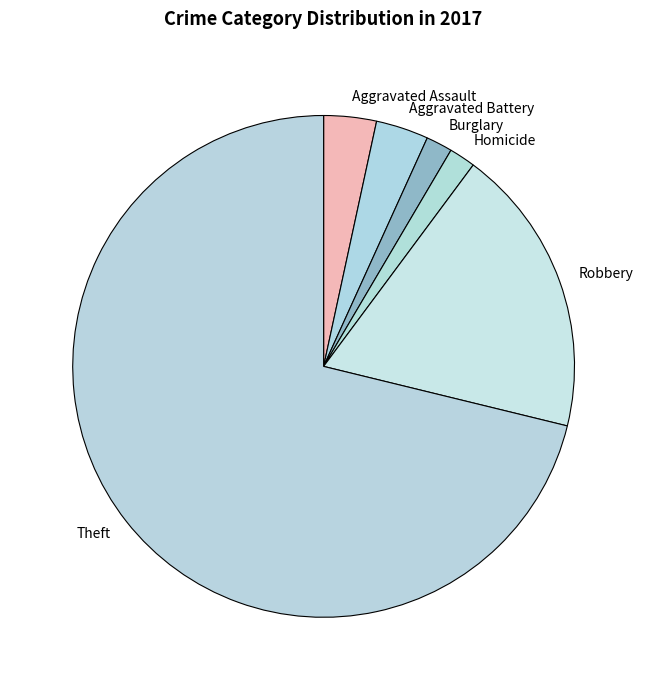

The Theft slice represents 71% of the pie. True or false?

True